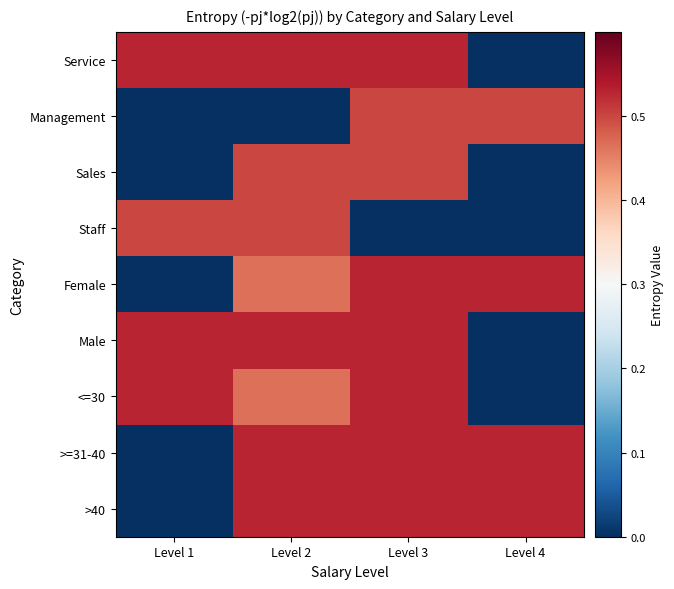

What is the total value across all series at Level 2?

4.0